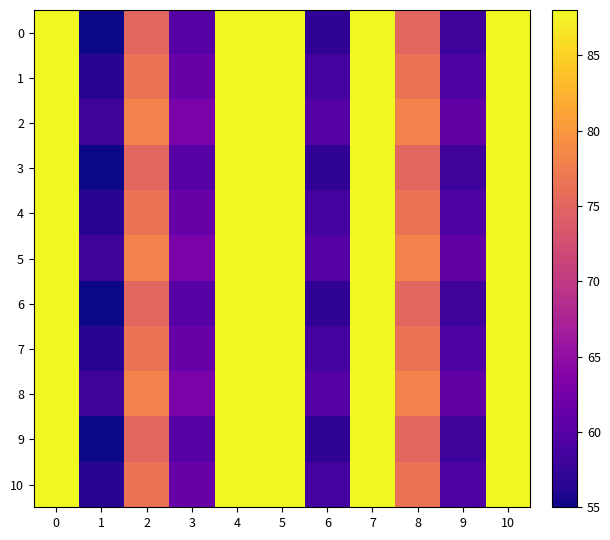

Reading right to left, what are all the values shown in this chart?

0: 10=88.0	9=58.0	8=75.0	7=88.0	6=57.0	5=88.0	4=88.0	3=60.0	2=75.0	1=55.0	0=88.0
1: 10=88.0	9=59.5	8=76.5	7=88.0	6=58.5	5=88.0	4=88.0	3=61.5	2=76.5	1=56.5	0=88.0
2: 10=88.0	9=61.0	8=78.0	7=88.0	6=60.0	5=88.0	4=88.0	3=63.0	2=78.0	1=58.0	0=88.0
3: 10=88.0	9=58.0	8=75.0	7=88.0	6=57.0	5=88.0	4=88.0	3=60.0	2=75.0	1=55.0	0=88.0
4: 10=88.0	9=59.5	8=76.5	7=88.0	6=58.5	5=88.0	4=88.0	3=61.5	2=76.5	1=56.5	0=88.0
5: 10=88.0	9=61.0	8=78.0	7=88.0	6=60.0	5=88.0	4=88.0	3=63.0	2=78.0	1=58.0	0=88.0
6: 10=88.0	9=58.0	8=75.0	7=88.0	6=57.0	5=88.0	4=88.0	3=60.0	2=75.0	1=55.0	0=88.0
7: 10=88.0	9=59.5	8=76.5	7=88.0	6=58.5	5=88.0	4=88.0	3=61.5	2=76.5	1=56.5	0=88.0
8: 10=88.0	9=61.0	8=78.0	7=88.0	6=60.0	5=88.0	4=88.0	3=63.0	2=78.0	1=58.0	0=88.0
9: 10=88.0	9=58.0	8=75.0	7=88.0	6=57.0	5=88.0	4=88.0	3=60.0	2=75.0	1=55.0	0=88.0
10: 10=88.0	9=59.5	8=76.5	7=88.0	6=58.5	5=88.0	4=88.0	3=61.5	2=76.5	1=56.5	0=88.0